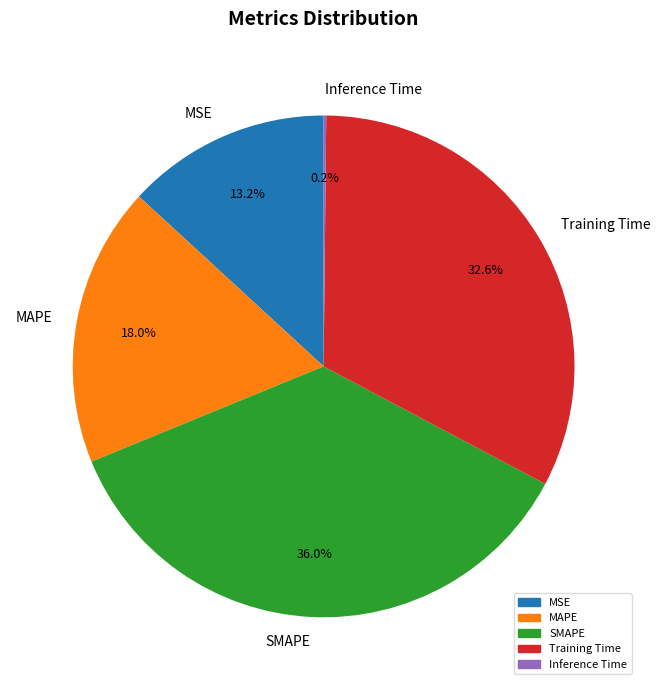

Is there a majority slice in this chart?

No